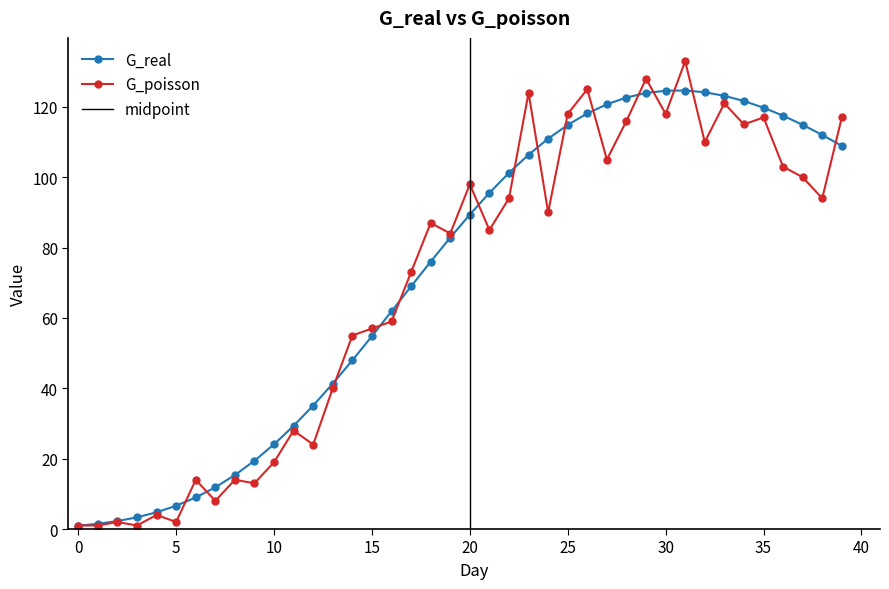

The G_poisson series shows 113.1 at 21. True or false?

False